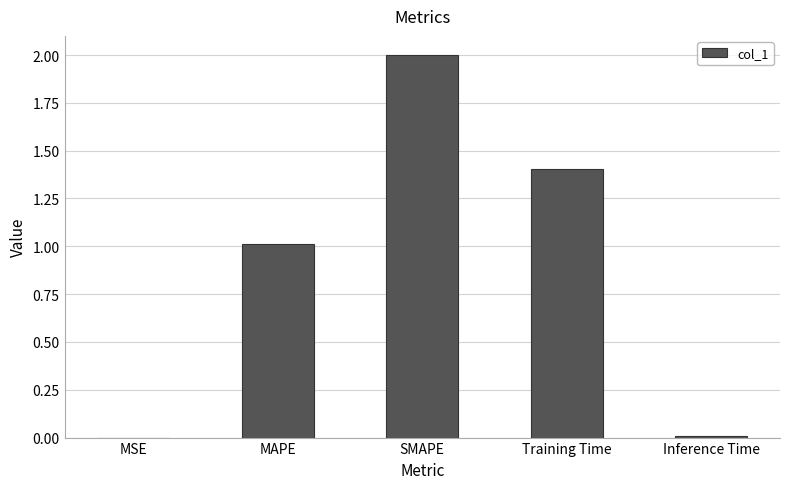

Which has a higher value, SMAPE or Training Time?

SMAPE